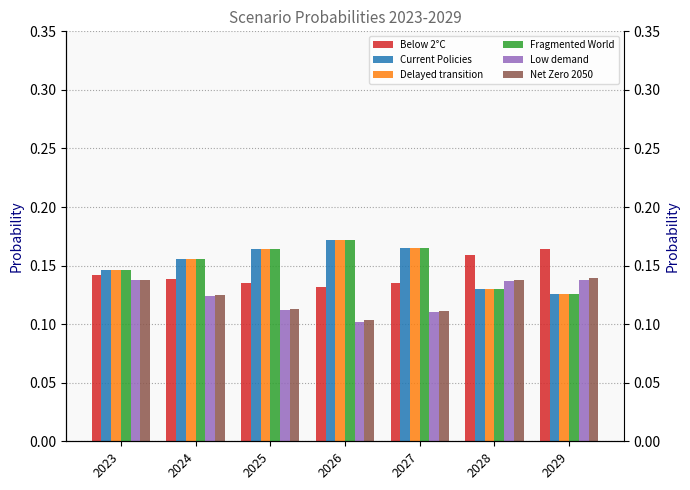

At how many categories does at least one series exceed 0?

7